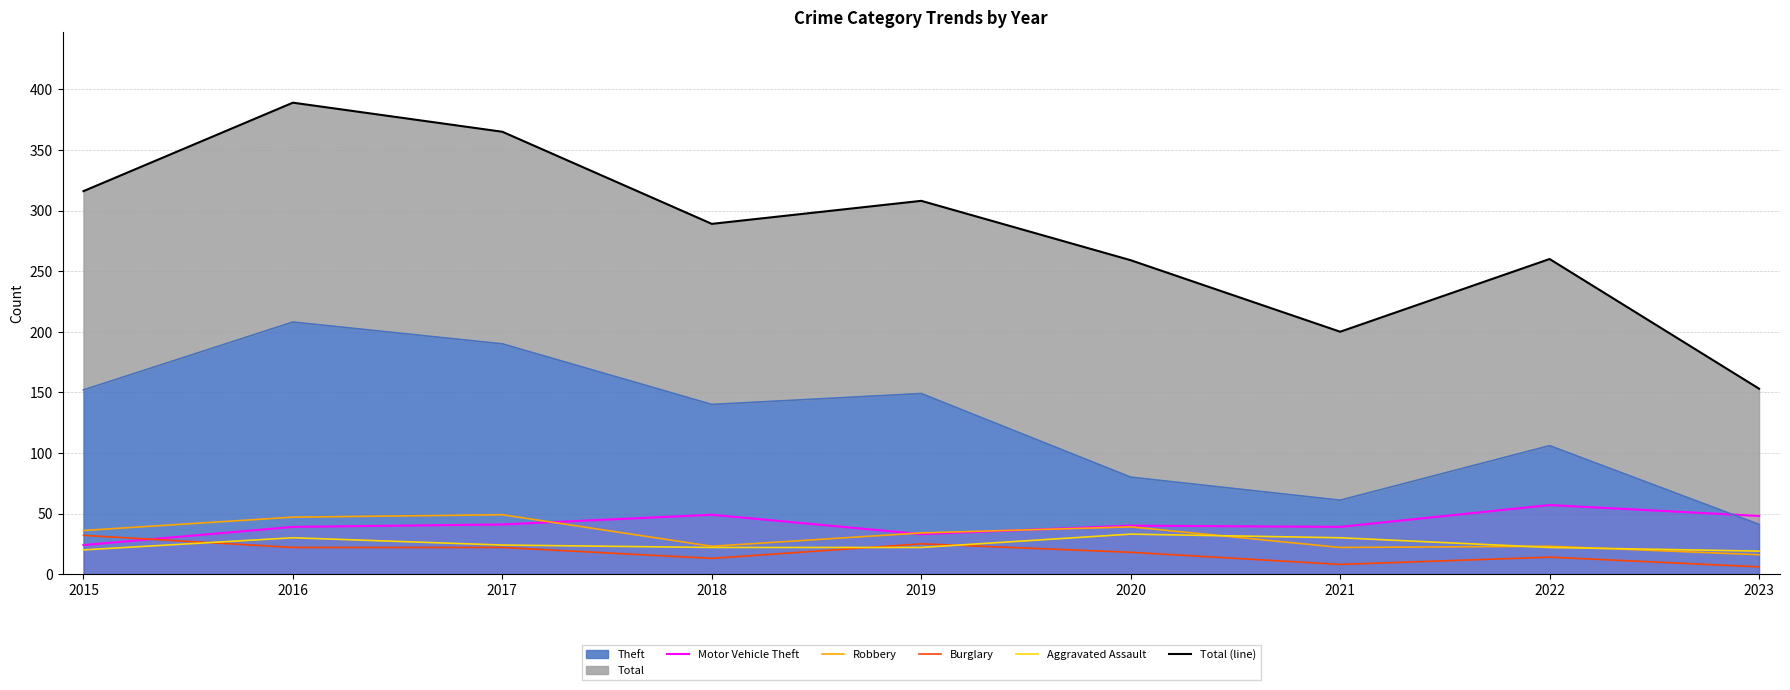

At which category is the sum across all series the highest?

2016